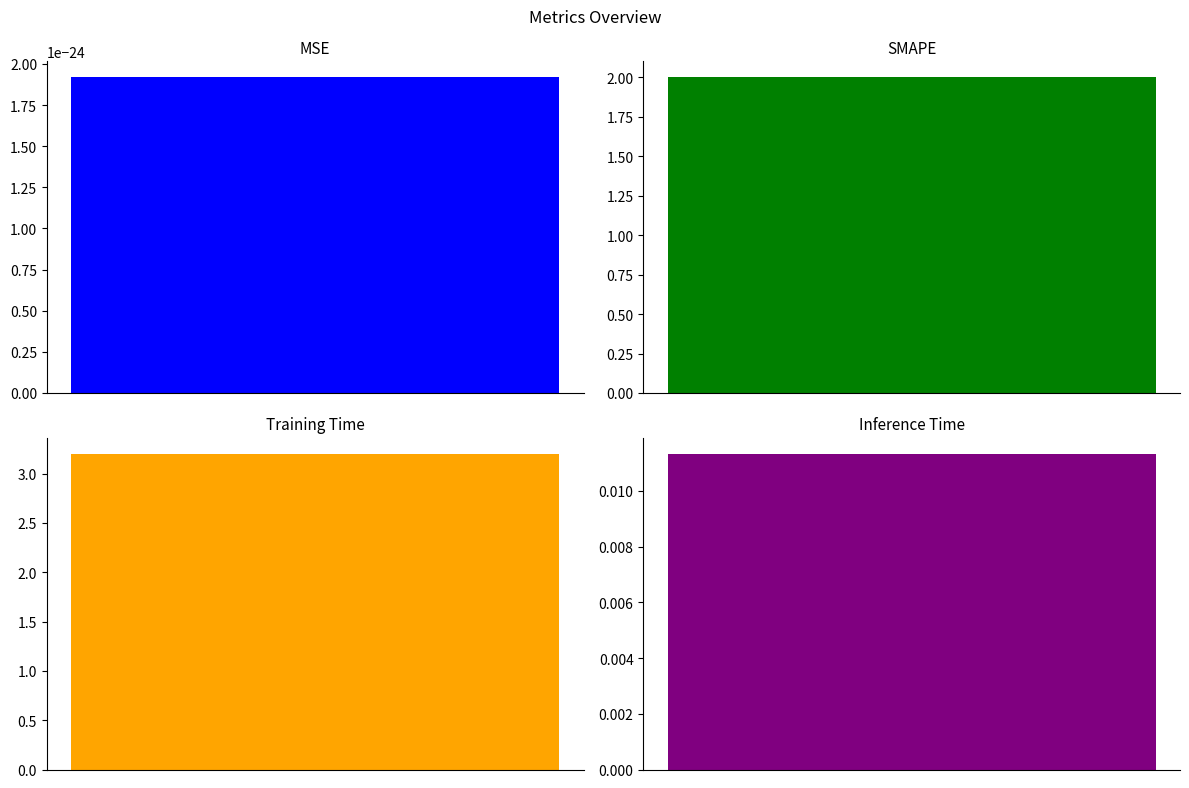

At which label does the data first exceed 2?

Training Time